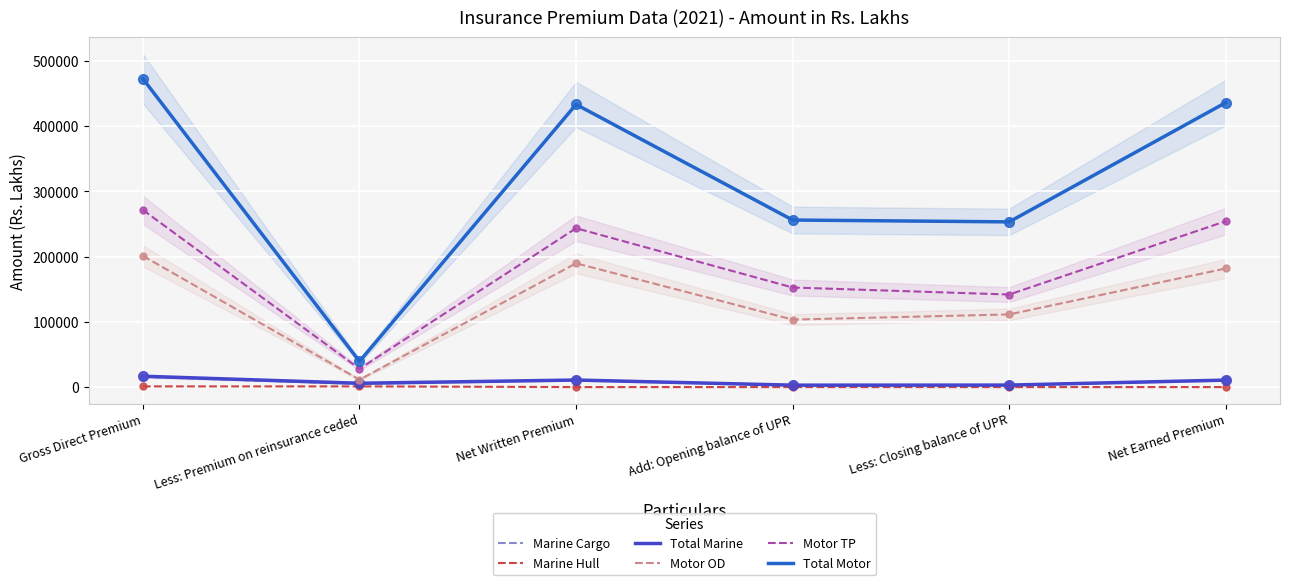

Which series reaches the minimum Y coordinate?

Marine Hull